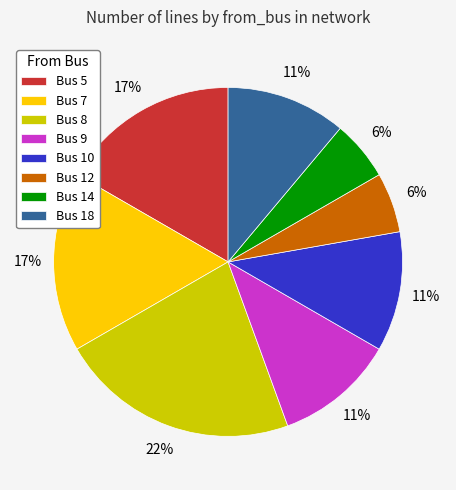

Which slice is the largest?

Bus 8